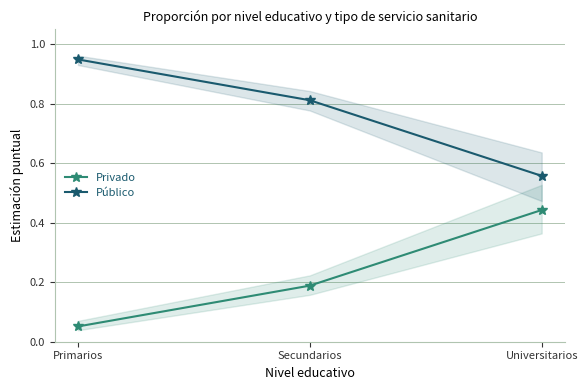

Reading left to right, what are all the values shown in this chart?

Privado: Primarios=0.1	Secundarios=0.2	Universitarios=0.4
Público: Primarios=0.9	Secundarios=0.8	Universitarios=0.6